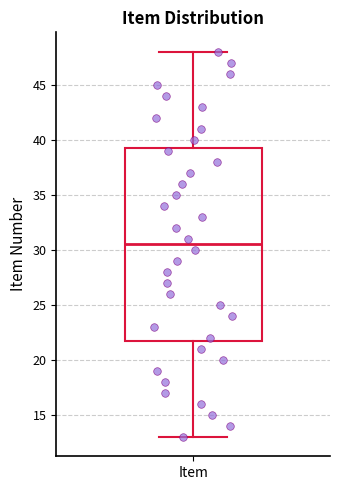

Where does the median line of the box for Item sit on the y-axis? The values are not printed on the chart, so give them approximately, as read against the axis.

30.5